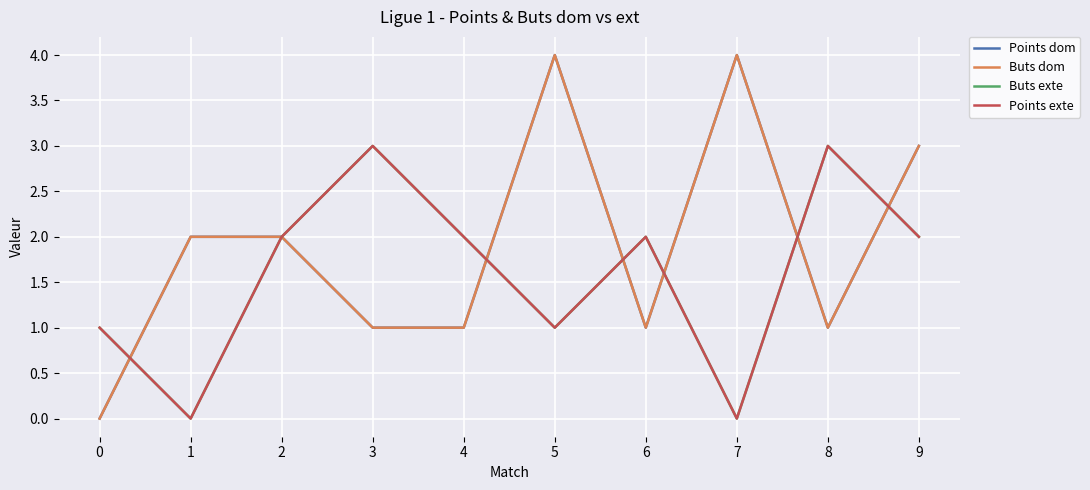

Which series has the largest total across all categories?

Points dom